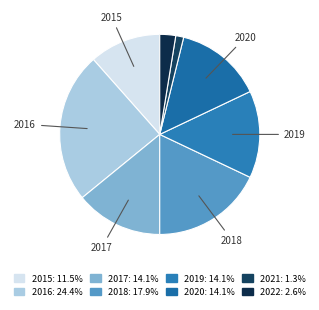

Which category has the biggest portion of the pie?

2016